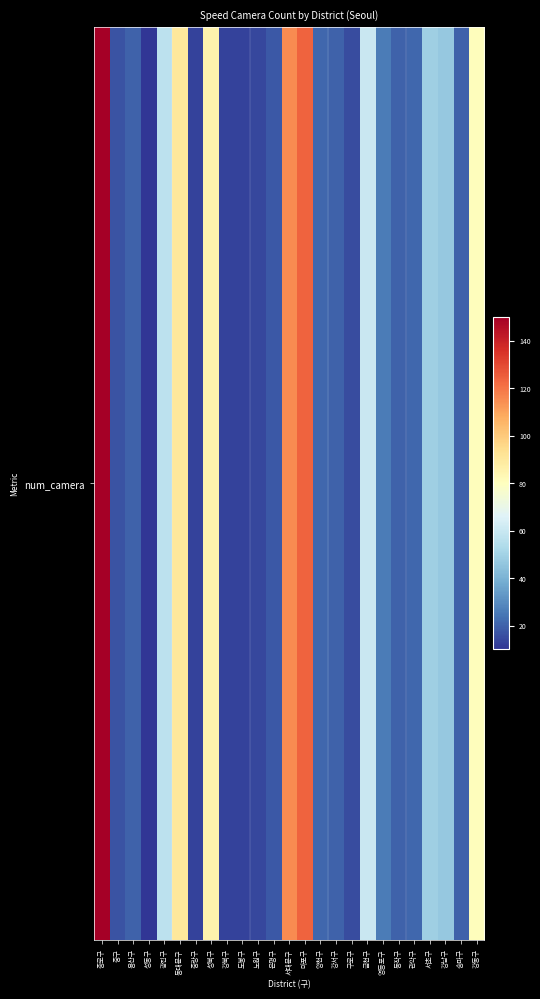

List the labels in order of value, largest first.

종로구, 마포구, 서대문구, 동대문구, 성북구, 강동구, 금천구, 광진구, 서초구, 강남구, 영등포구, 양천구, 관악구, 용산구, 강서구, 동작구, 송파구, 은평구, 중구, 구로구, 노원구, 중랑구, 강북구, 도봉구, 성동구